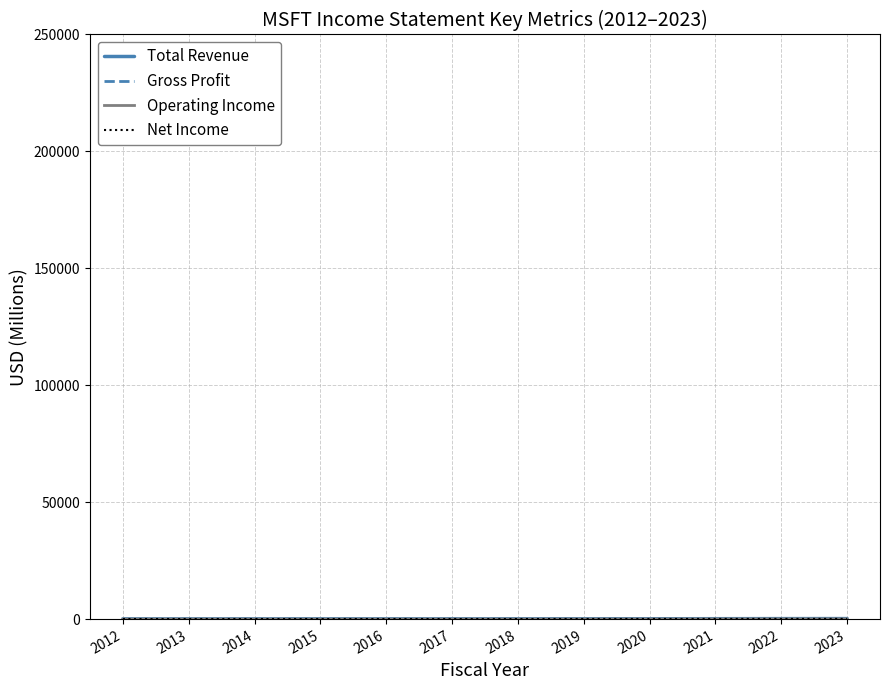

What is the difference between the maximum and second lowest values in the Operating Income series?

66.7